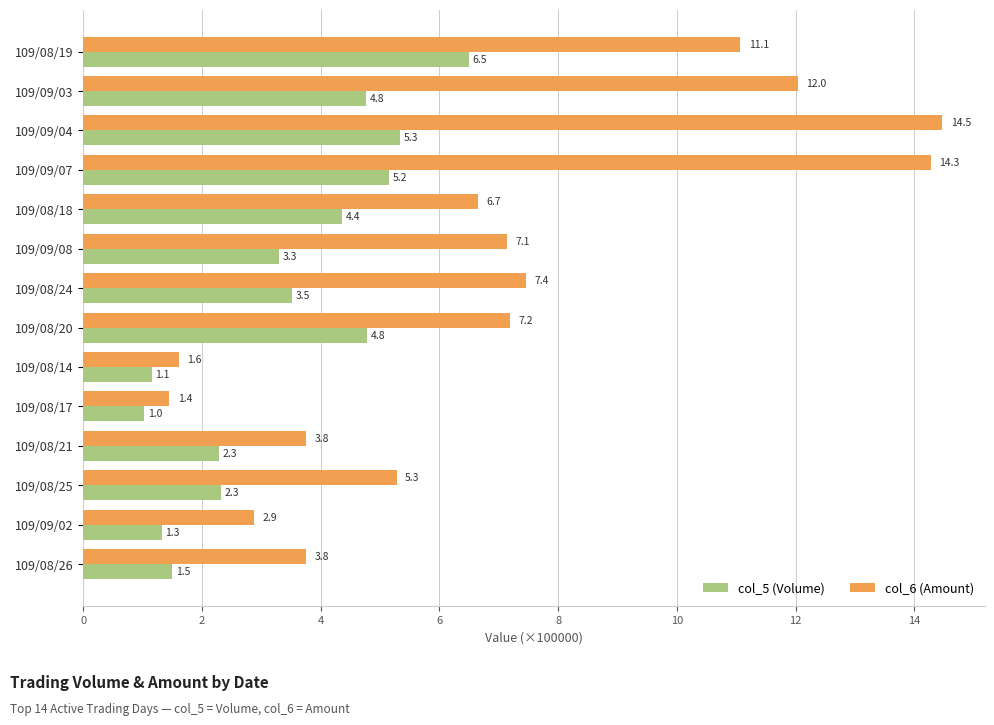

At which label is col_5 (Volume) closest to 3?

109/09/08